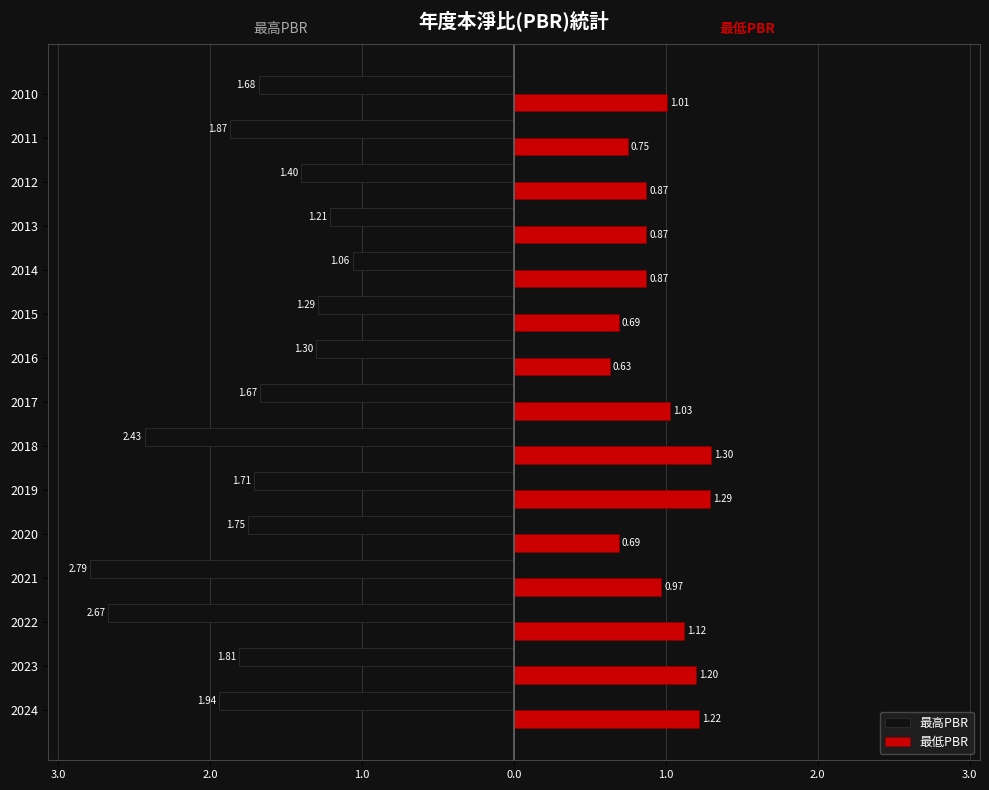

What are all the series names shown in the legend?

最高PBR, 最低PBR